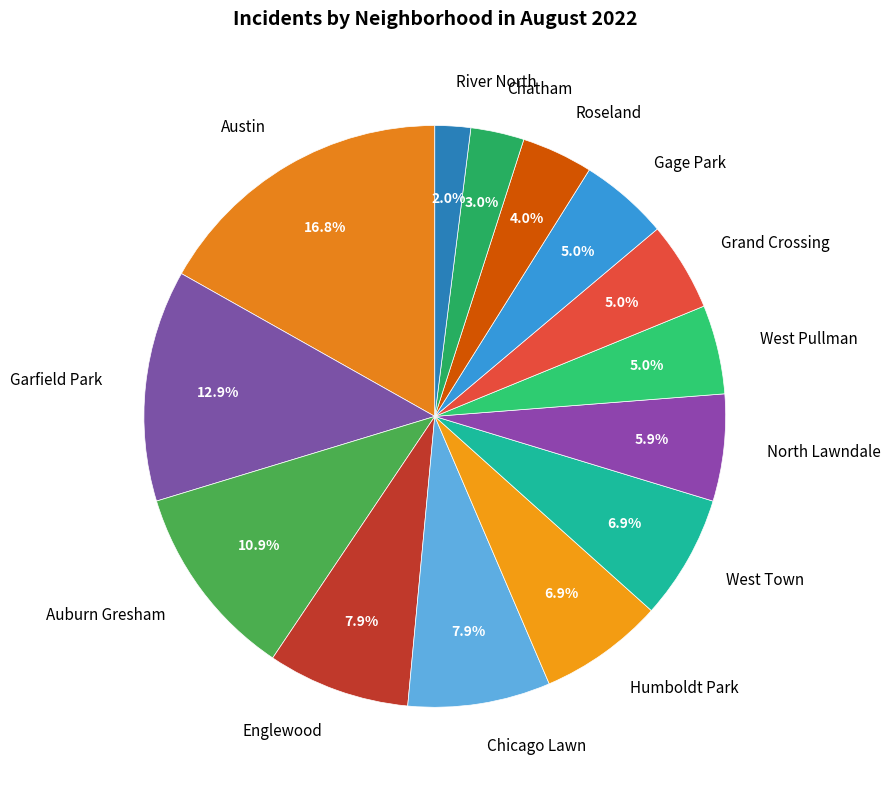

What is the ratio of the value at Chatham to the value at Chicago Lawn?

0.4